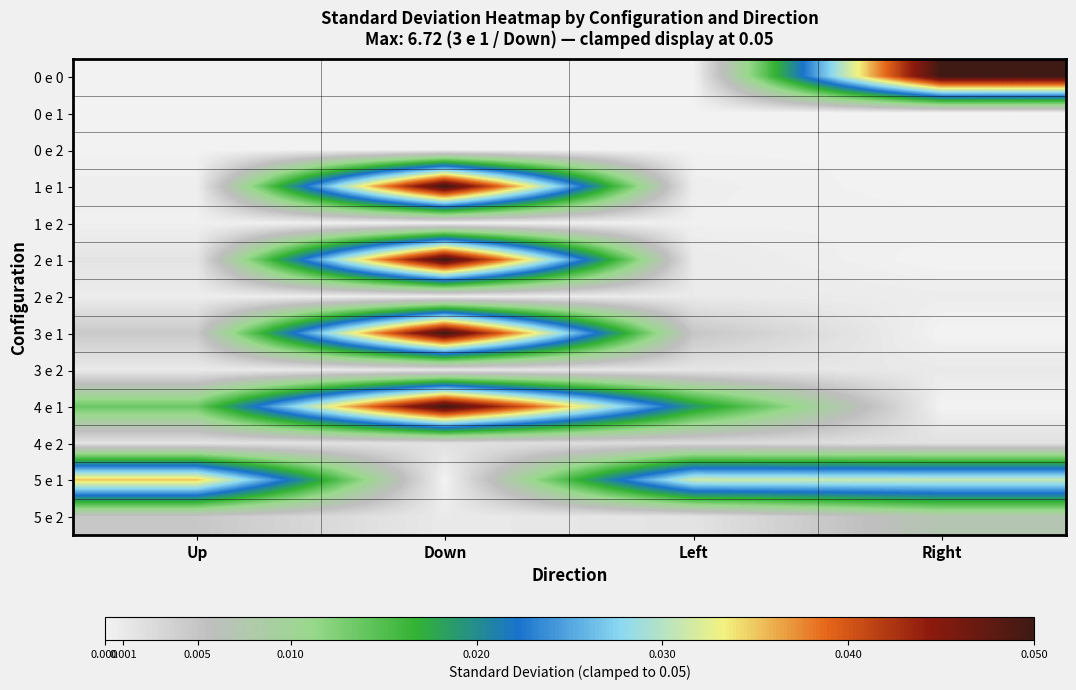

Reading left to right, list all the values displayed in this chart.

0 e 0: Up=0.0	Down=0.0	Left=0.0	Right=0.1
0 e 1: Up=0.0	Down=0.0	Left=0.0	Right=0.0
0 e 2: Up=0.0	Down=0.0	Left=0.0	Right=0.0
1 e 1: Up=0.0	Down=0.1	Left=0.0	Right=0.0
1 e 2: Up=0.0	Down=0.0	Left=0.0	Right=0.0
2 e 1: Up=0.0	Down=0.1	Left=0.0	Right=0.0
2 e 2: Up=0.0	Down=0.0	Left=0.0	Right=0.0
3 e 1: Up=0.0	Down=0.1	Left=0.0	Right=0.0
3 e 2: Up=0.0	Down=0.0	Left=0.0	Right=0.0
4 e 1: Up=0.0	Down=0.1	Left=0.0	Right=0.0
4 e 2: Up=0.0	Down=0.0	Left=0.0	Right=0.0
5 e 1: Up=0.0	Down=0.0	Left=0.0	Right=0.0
5 e 2: Up=0.0	Down=0.0	Left=0.0	Right=0.0